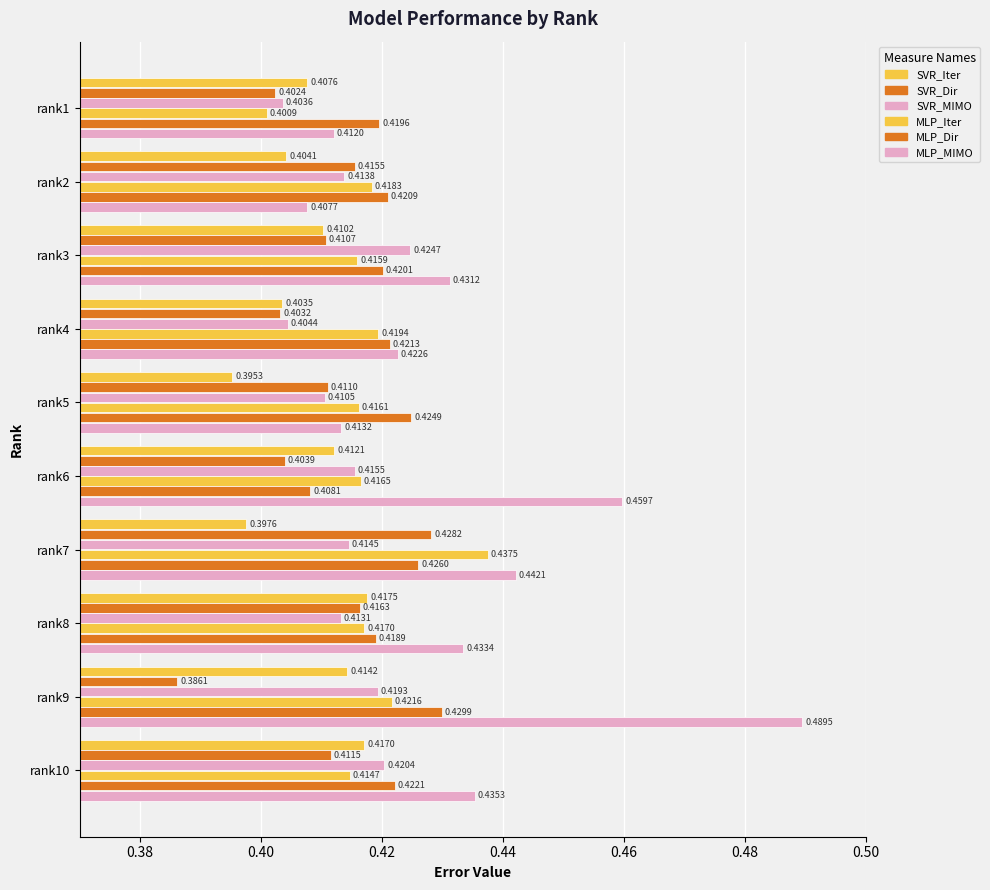

How many series are shown in this chart?

6